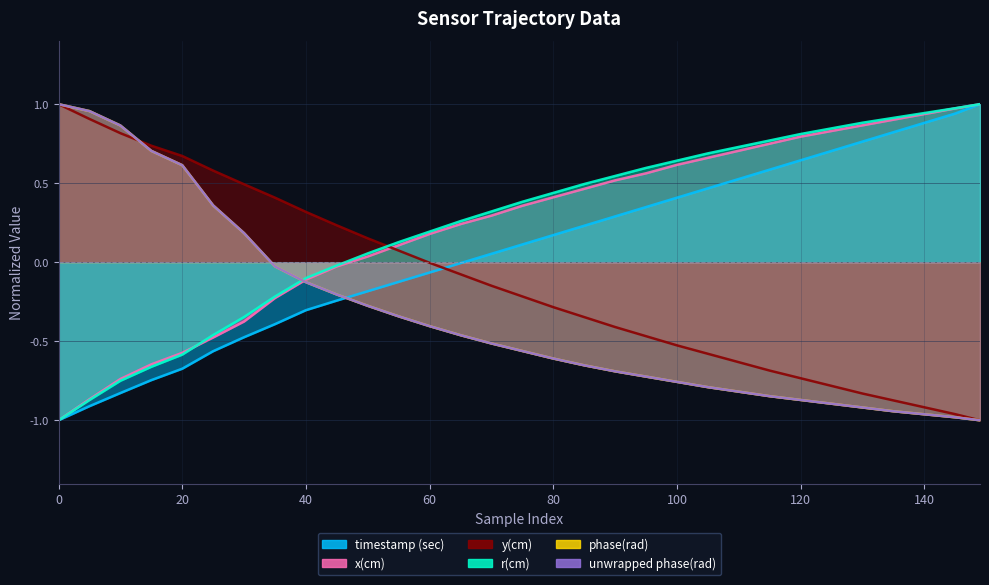

What are all the series names shown in the legend?

timestamp (sec), x(cm), y(cm), r(cm), phase(rad), unwrapped phase(rad)